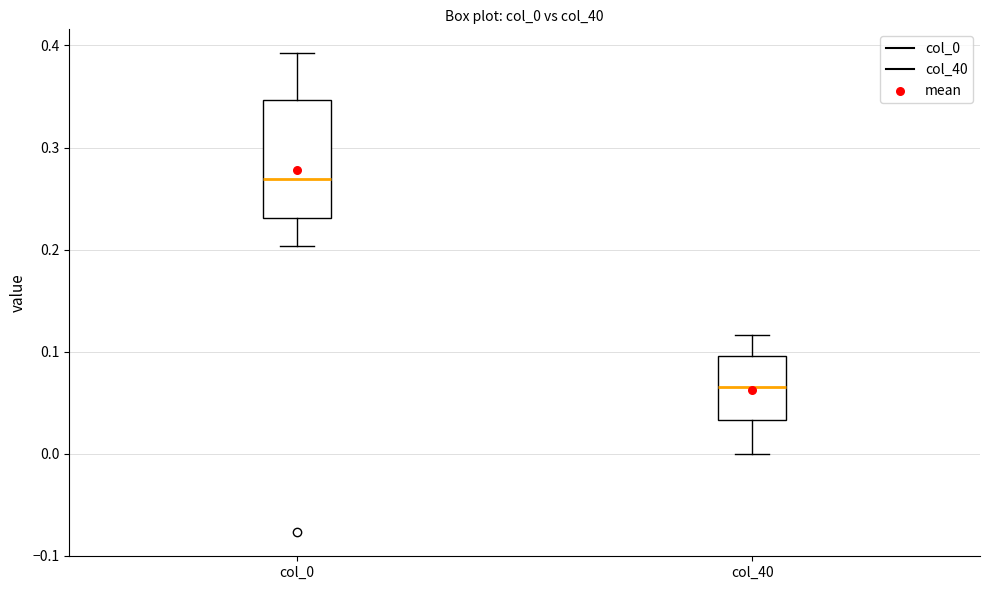

Reading left to right, transcribe this box plot: for each box, give where its median line is, the range the box spans, and where its two whiskers end, as read against the y-axis. The values are not printed on the chart, so give them approximately, as read against the axis.

col_0: median 0.27, box 0.23 to 0.35, whiskers 0.20 to 0.39
col_40: median 0.07, box 0.03 to 0.10, whiskers 0.00 to 0.12